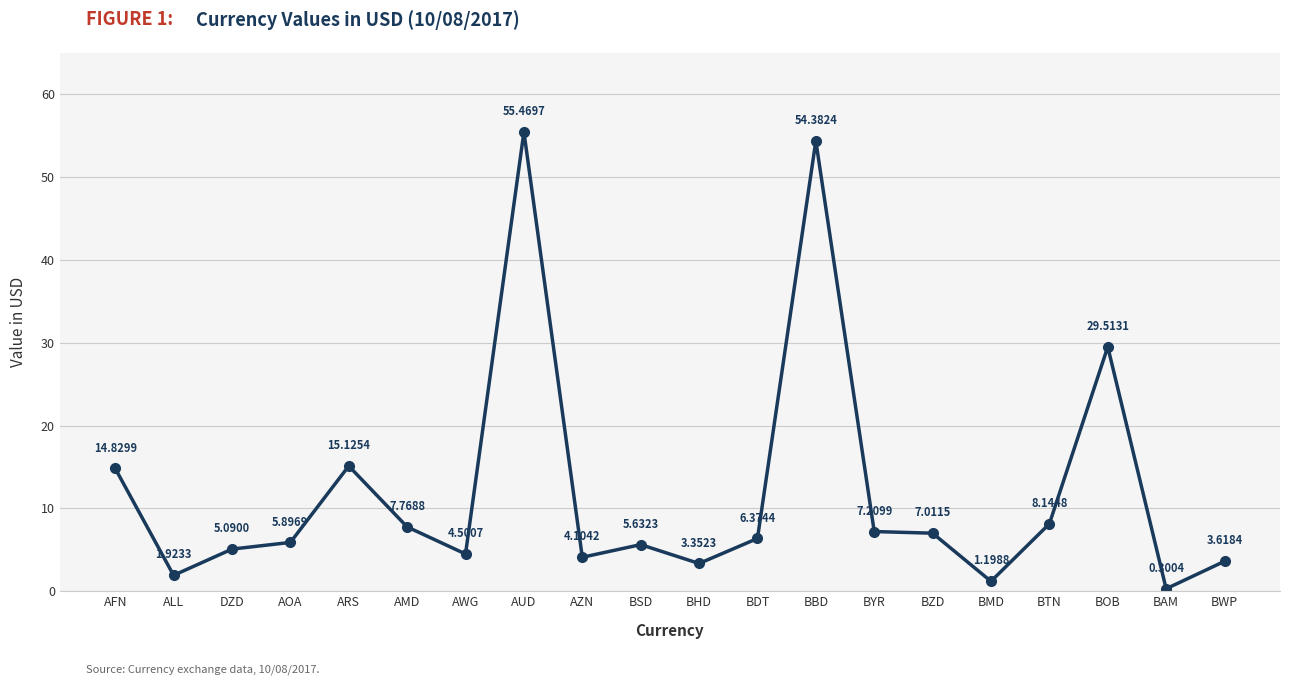

At which label is the value closest to 27?

BOB